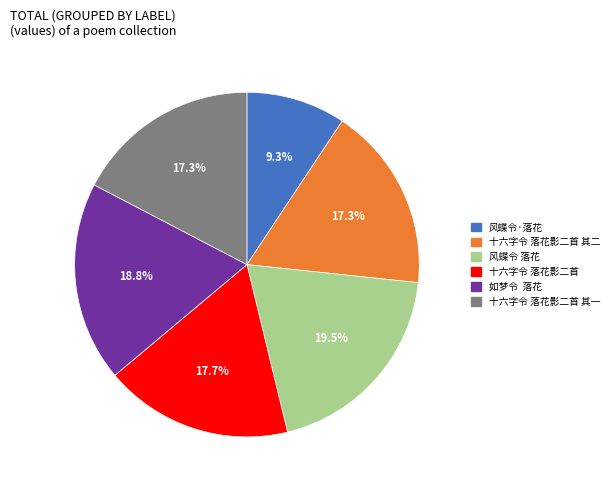

Does any single category account for the majority?

No